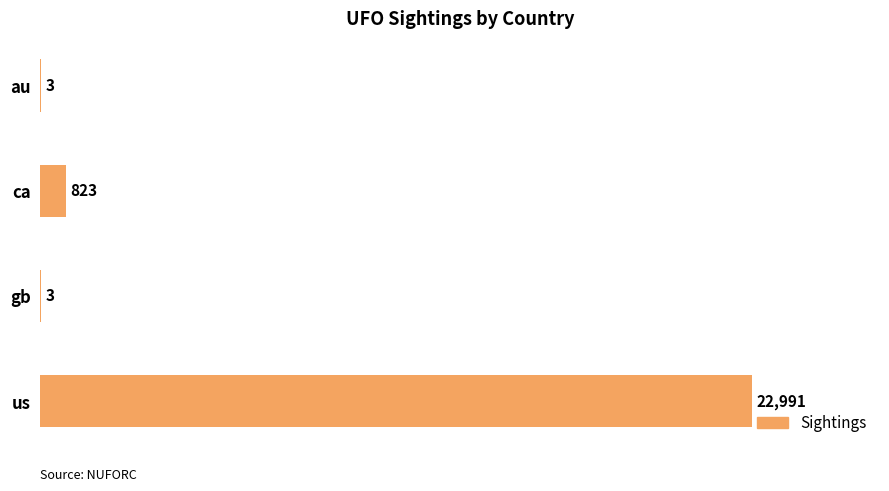

Reading top to bottom, list all the values displayed in this chart.

au=3	ca=823	gb=3	us=22991